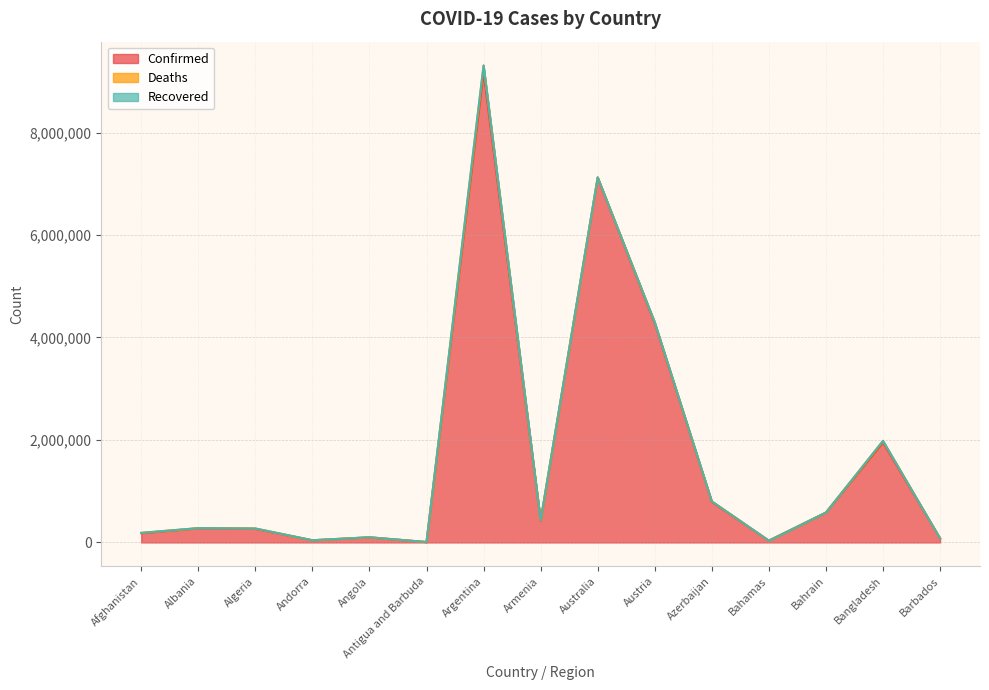

Reading left to right, transcribe all the data shown in this chart.

Confirmed: 179835	275985	265862	42894	99527	8062	9178795	422939	7117742	4276334	792714	34355	582694	1953328	79628
Deaths: 7699	3497	6875	153	1900	138	128825	8624	8336	19876	9710	810	1485	29130	444
Recovered: 0	0	0	0	0	0	0	0	0	0	0	0	0	0	0